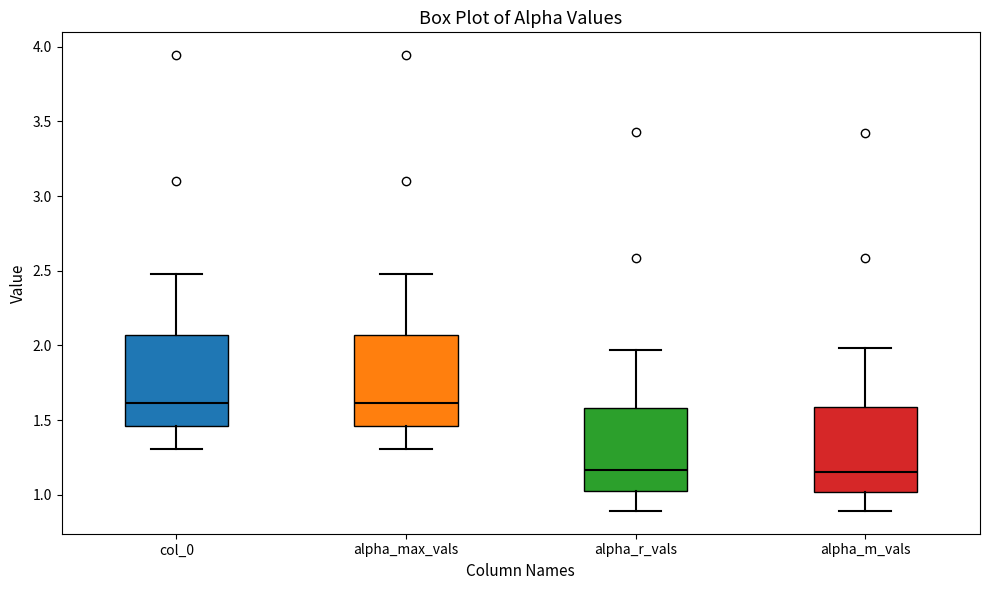

Reading left to right, read every box against the y-axis: the position of its median line, the range the box covers, and the ends of its whiskers. The values are not printed on the chart, so give them approximately, as read against the axis.

col_0: median 1.60, box 1.45 to 2.05, whiskers 1.30 to 2.50
alpha_max_vals: median 1.60, box 1.45 to 2.05, whiskers 1.30 to 2.50
alpha_r_vals: median 1.15, box 1.05 to 1.60, whiskers 0.90 to 1.95
alpha_m_vals: median 1.15, box 1.00 to 1.60, whiskers 0.90 to 2.00